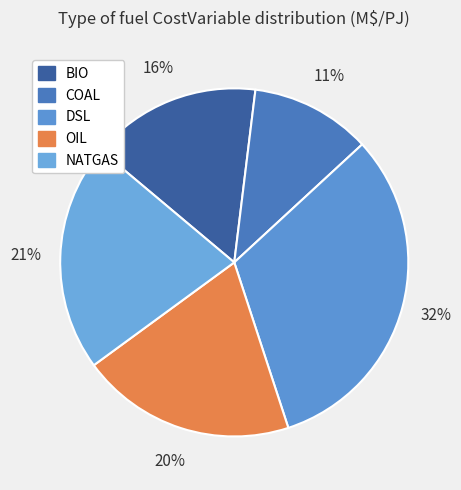

How many segments does this pie chart have?

5